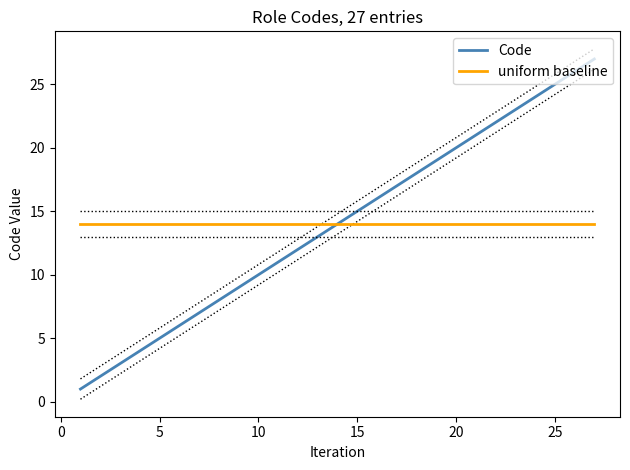

What value does the uniform baseline series have at 20?

14